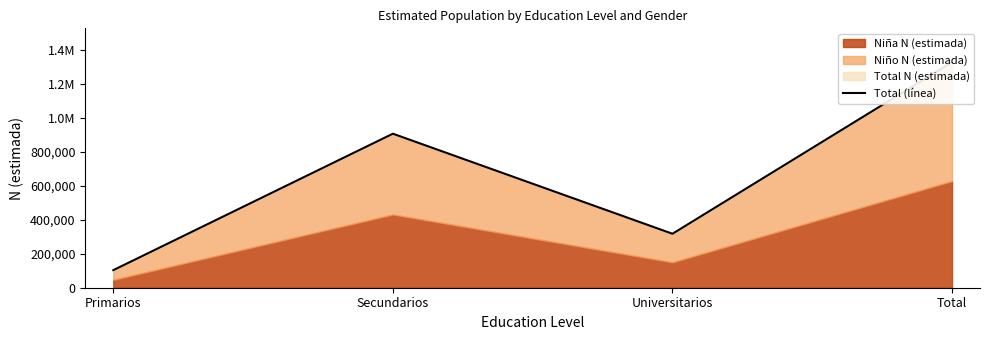

Between Secundarios and Primarios, which is larger?

Secundarios